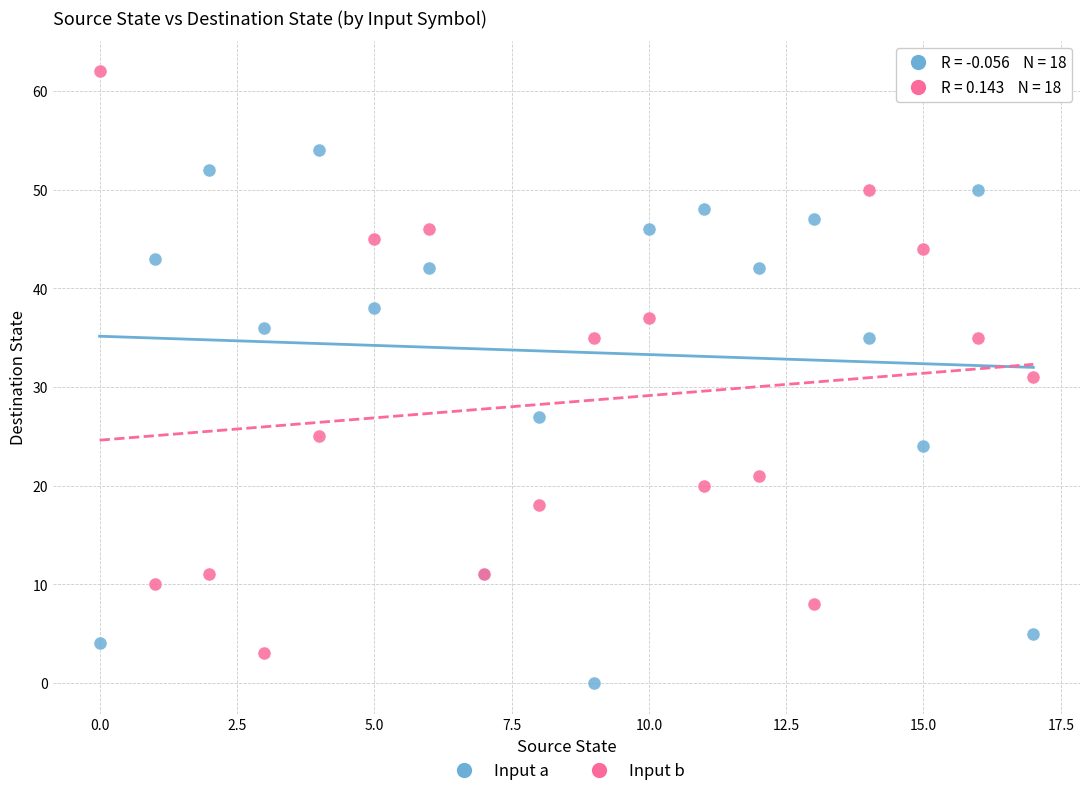

Which series has the largest Y range (max minus min)?

Input b